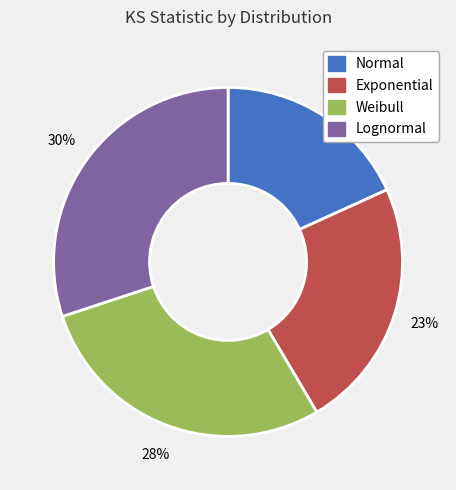

Between Lognormal and Weibull, which is larger?

Lognormal